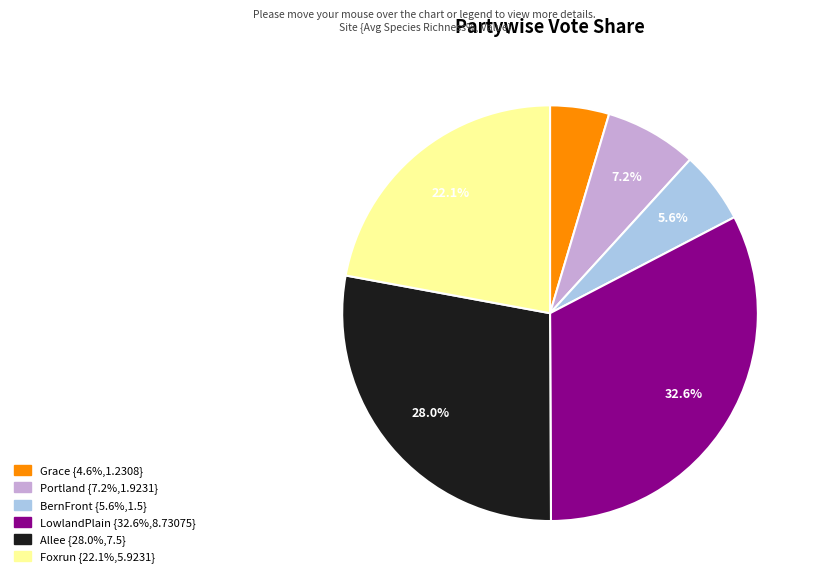

Is there a majority slice in this chart?

No